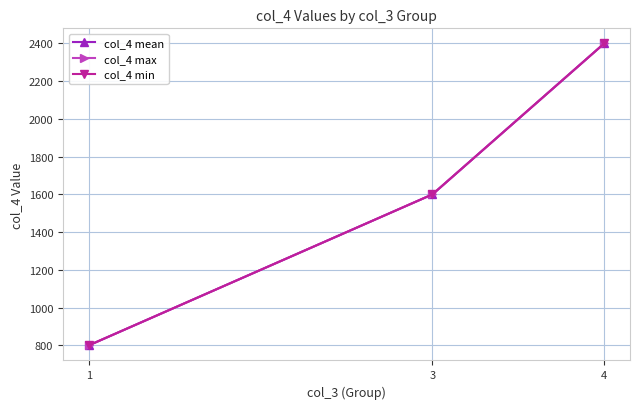

Count the number of categories in the chart.

3